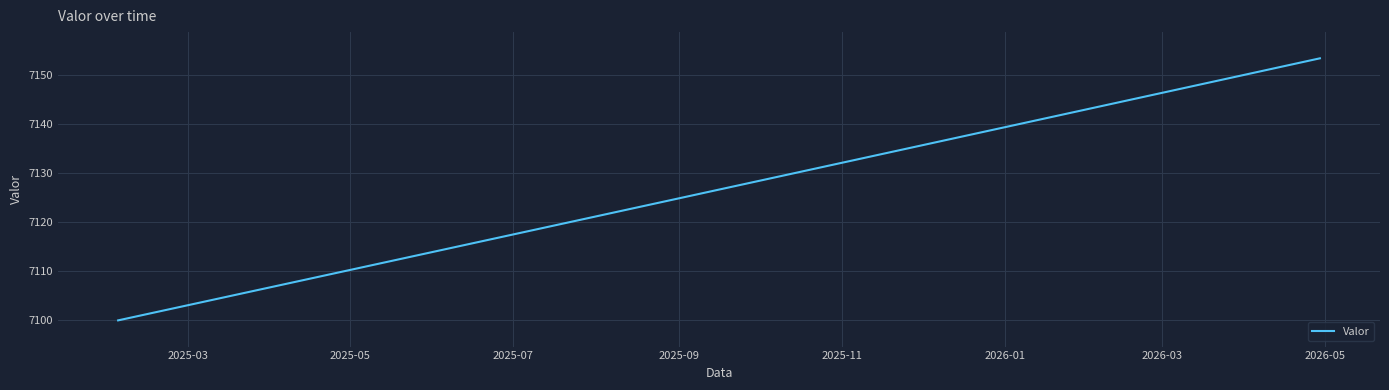

Count the number of values greater than 7128.

8